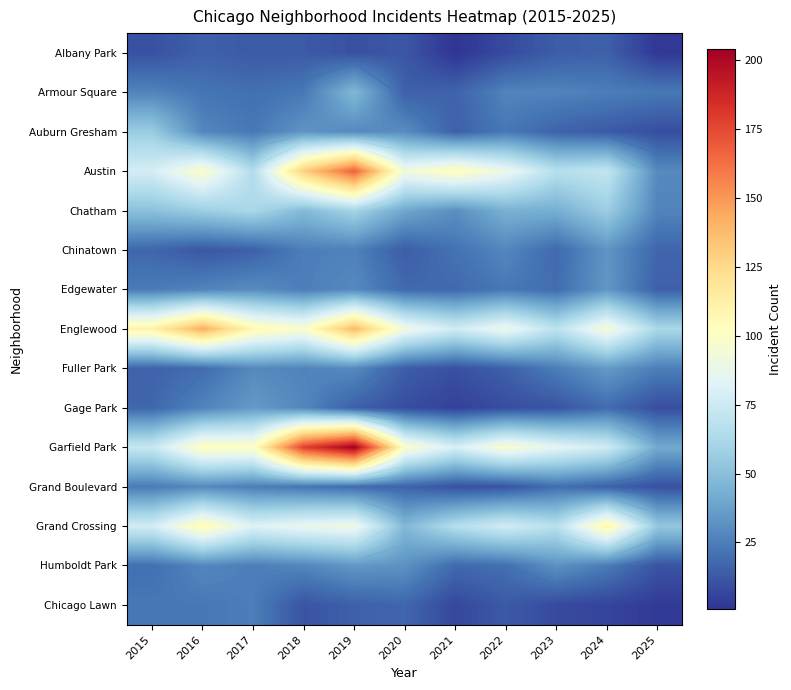

What value does the Garfield Park series have at 2020, to the nearest 10?

100